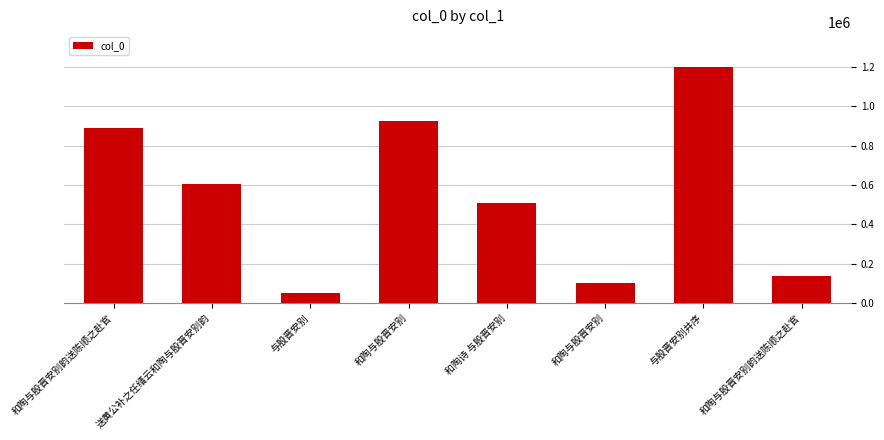

Which category has the lowest value across all series?

与殷晋安别